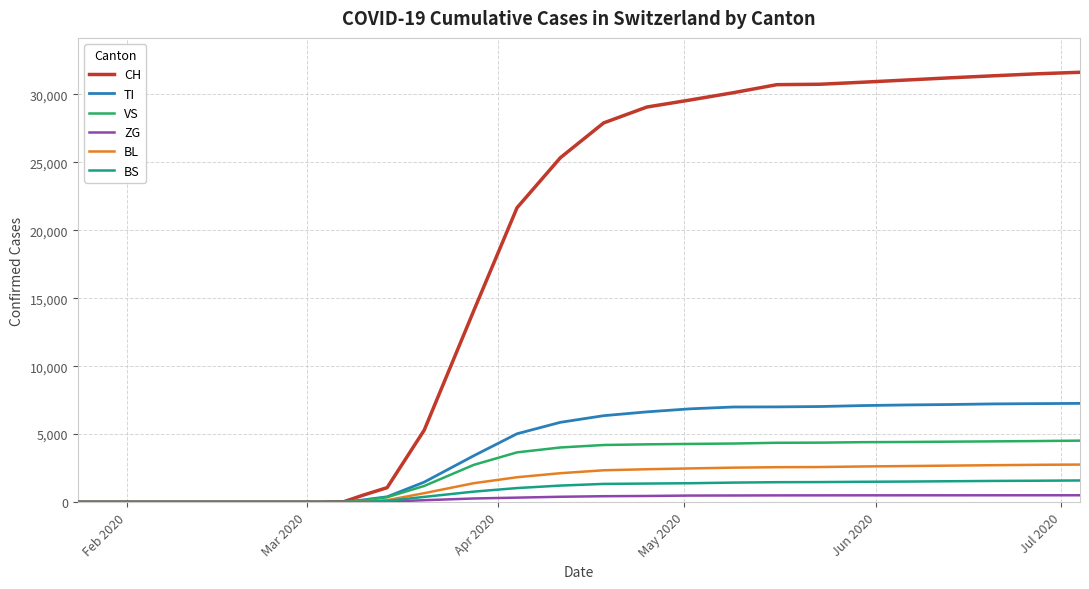

What is the maximum value for VS?

4521